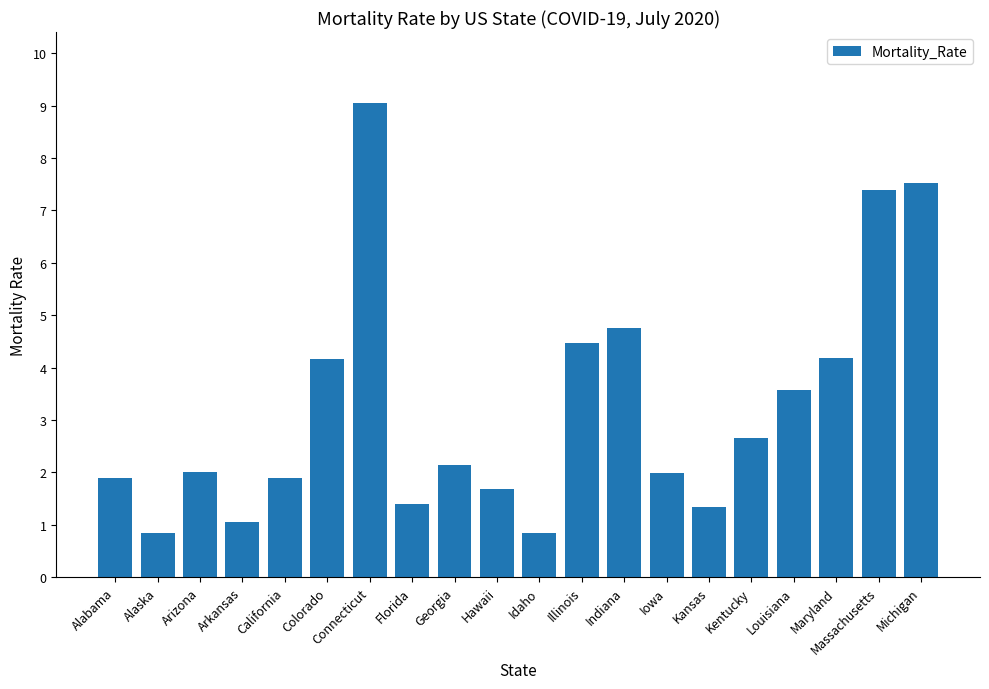

Which has a higher value, Alabama or Arizona?

Arizona